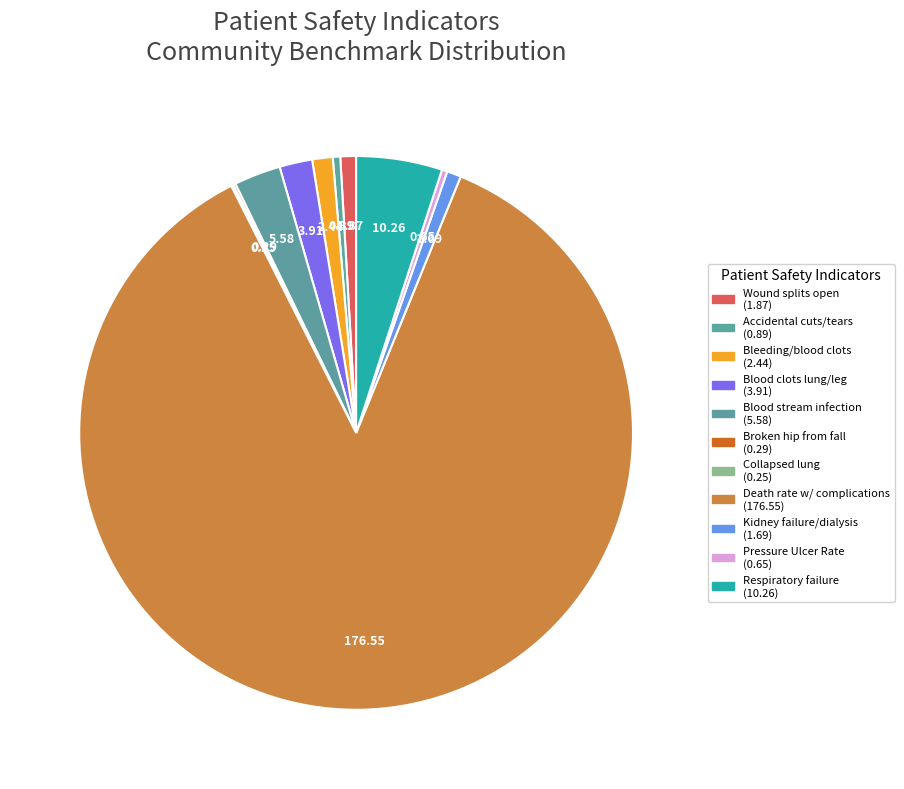

Which category has the smallest portion of the pie?

Collapsed lung that results from medical care